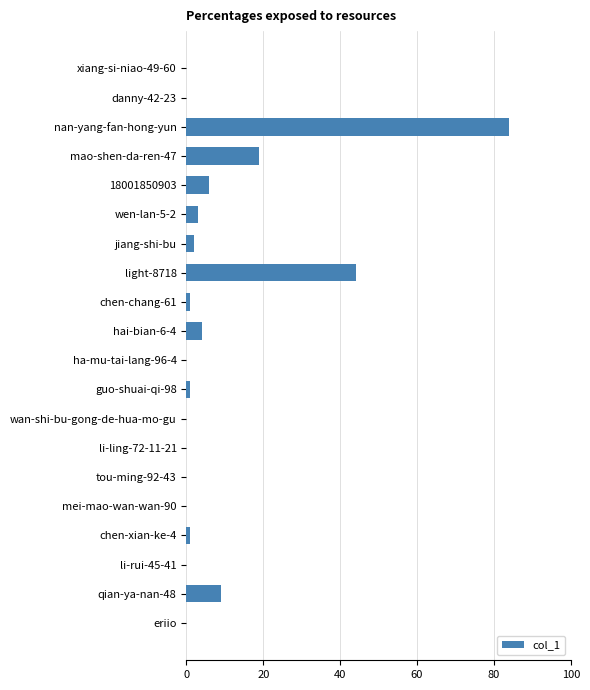

Are the bars horizontal?

Yes